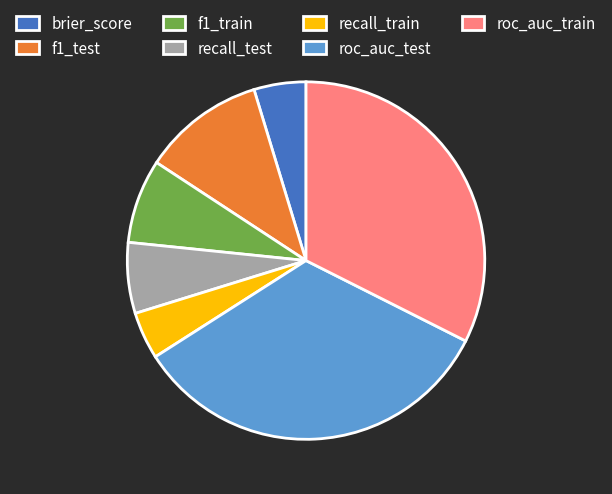

Is the sum of roc_auc_test and recall_test greater than half?

No